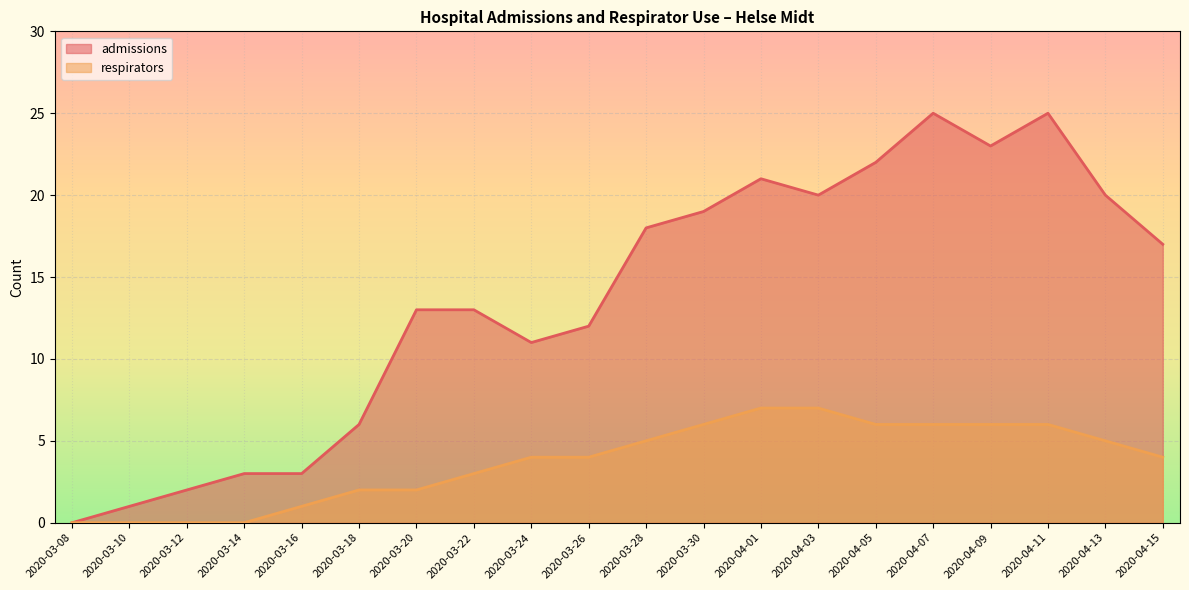

What position from the left is 2020-03-20?

7